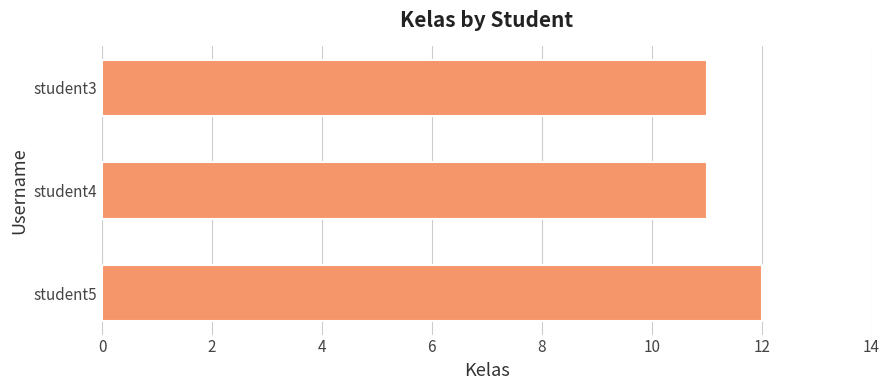

True or false: the data shows 11 at student4.

True